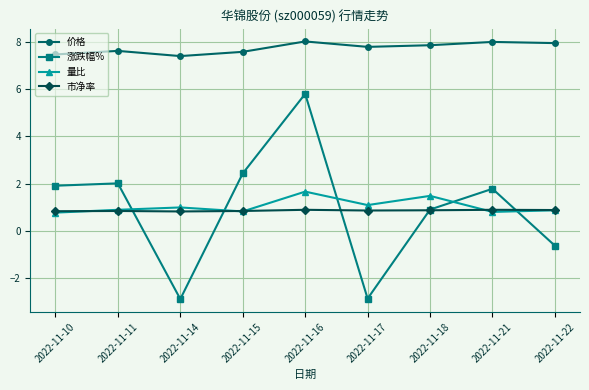

True or false: 价格 and 市净率 cross at least once.

False